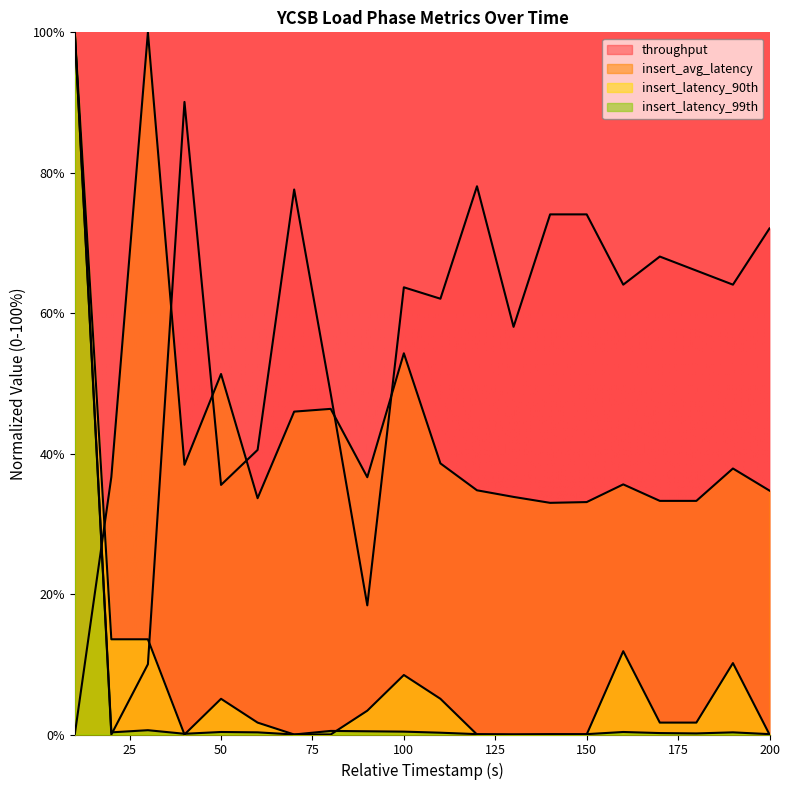

Is it true that insert_avg_latency equals 61.4 at 90?

False